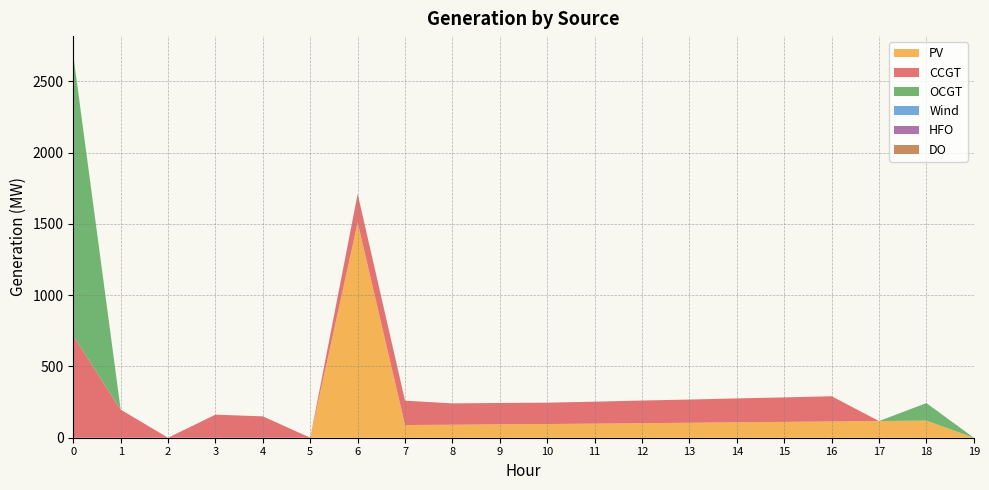

Reading left to right, transcribe all the data shown in this chart.

PV: 0	0	0	0	0	0	1510	89	91	94	96	99	102	105	108	111	114	117	120	0
CCGT: 715	197	0	162	150	0	201	171	150	150	150	154	159	163	168	172	177	0	0	0
OCGT: 1969	0	0	0	0	0	0	0	0	0	0	0	0	0	0	0	0	0	123	0
Wind: 0	0	0	0	0	0	0	0	0	0	0	0	0	0	0	0	0	0	0	0
HFO: 0	0	0	0	0	0	0	0	0	0	0	0	0	0	0	0	0	0	0	0
DO: 0	0	0	0	0	0	0	0	0	0	0	0	0	0	0	0	0	0	0	0